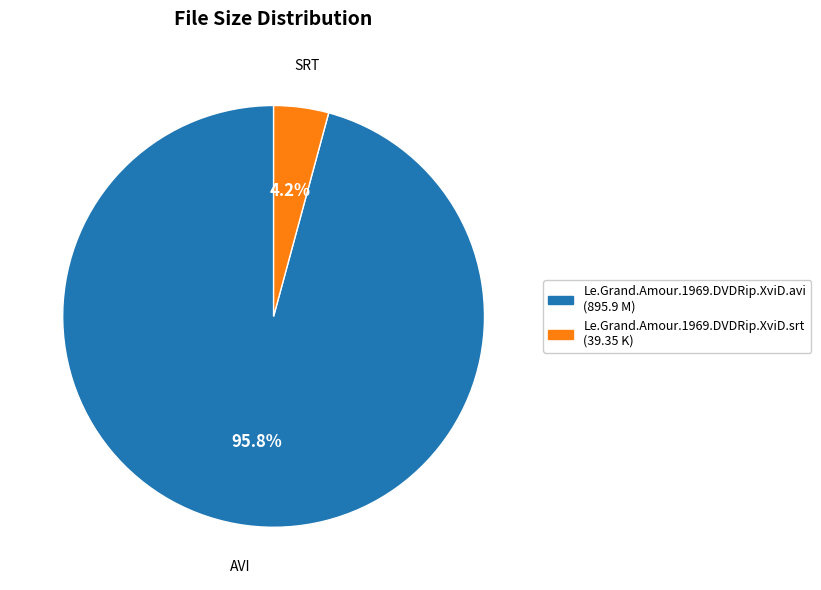

Which slice represents more than half of the pie?

Le.Grand.Amour.1969.DVDRip.XviD.avi